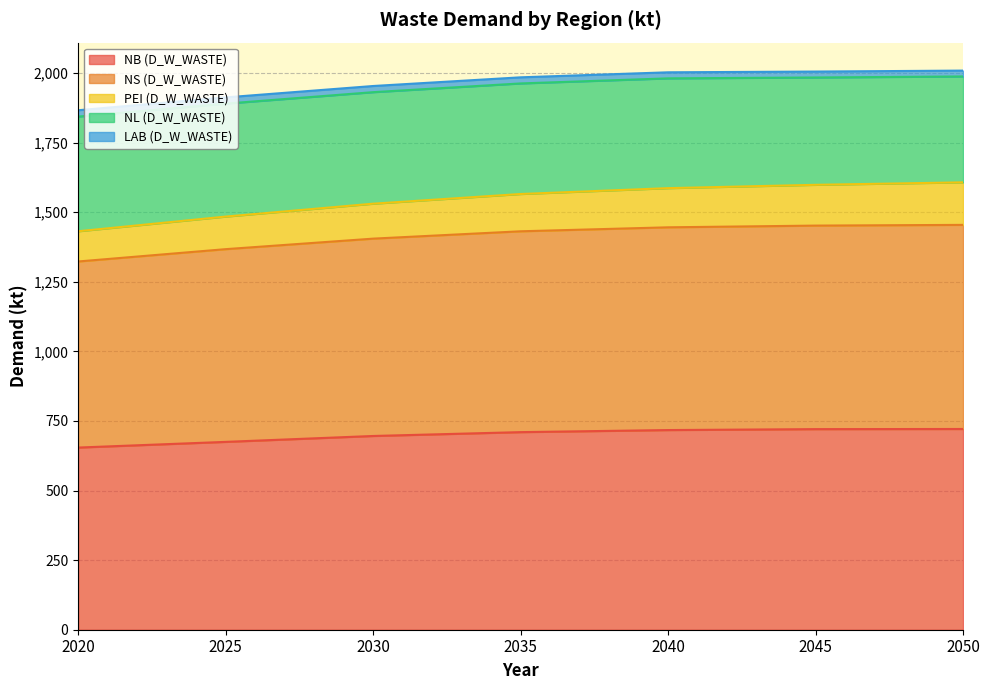

Rank the series at 2040 from lowest to highest value.

LAB (D_W_WASTE), PEI (D_W_WASTE), NL (D_W_WASTE), NB (D_W_WASTE), NS (D_W_WASTE)